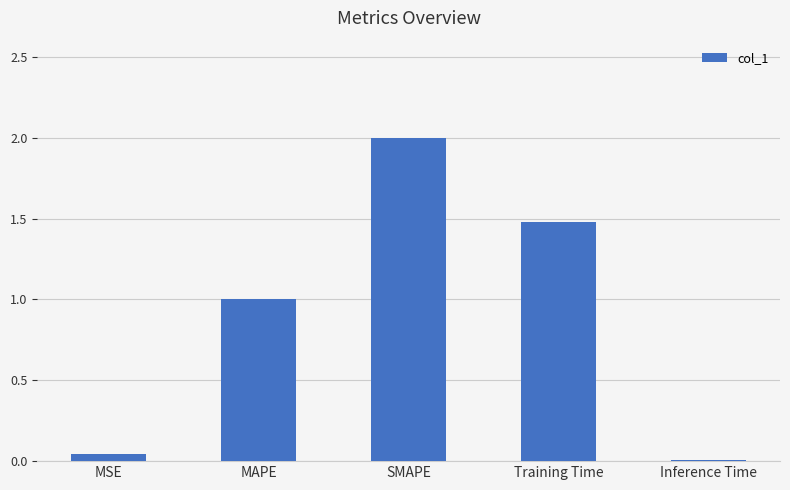

Does the chart contain stacked bars?

No